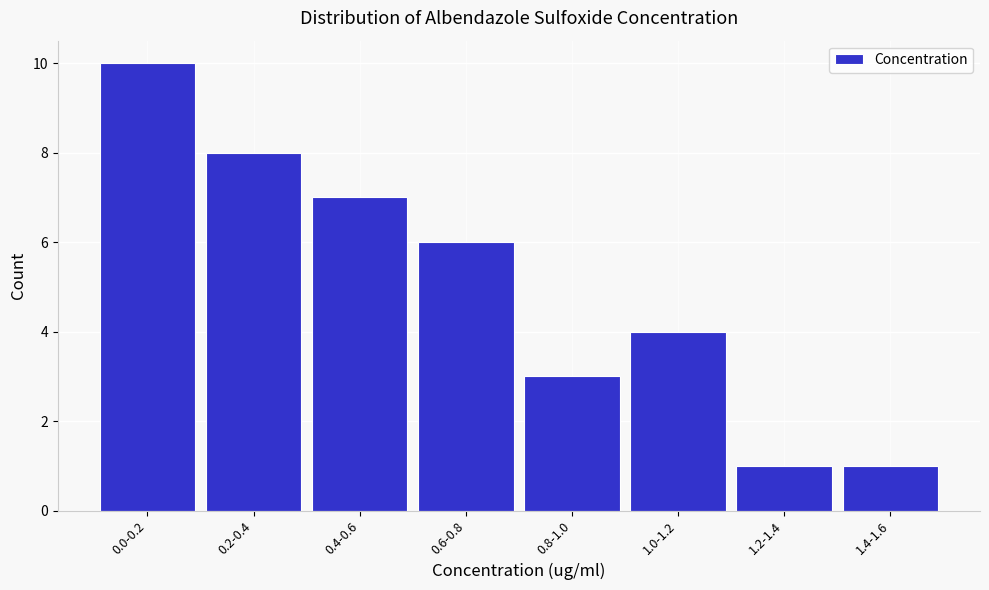

Reading right to left, extract all data points from this chart.

1.4-1.6=1	1.2-1.4=1	1.0-1.2=4	0.8-1.0=3	0.6-0.8=6	0.4-0.6=7	0.2-0.4=8	0.0-0.2=10